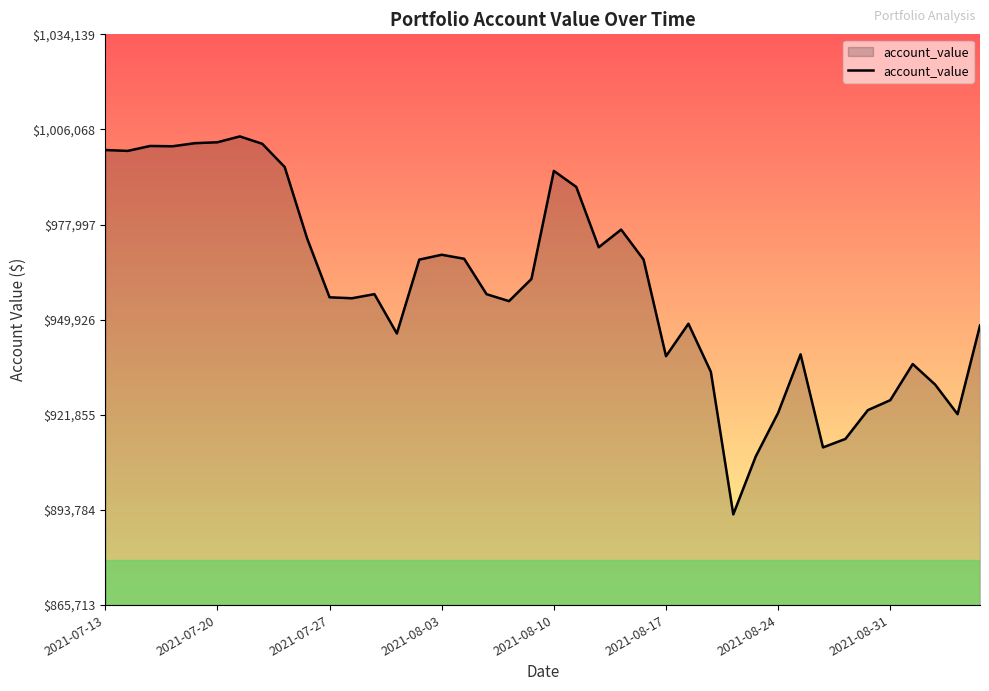

Does the chart display data point markers on the line(s)?

No